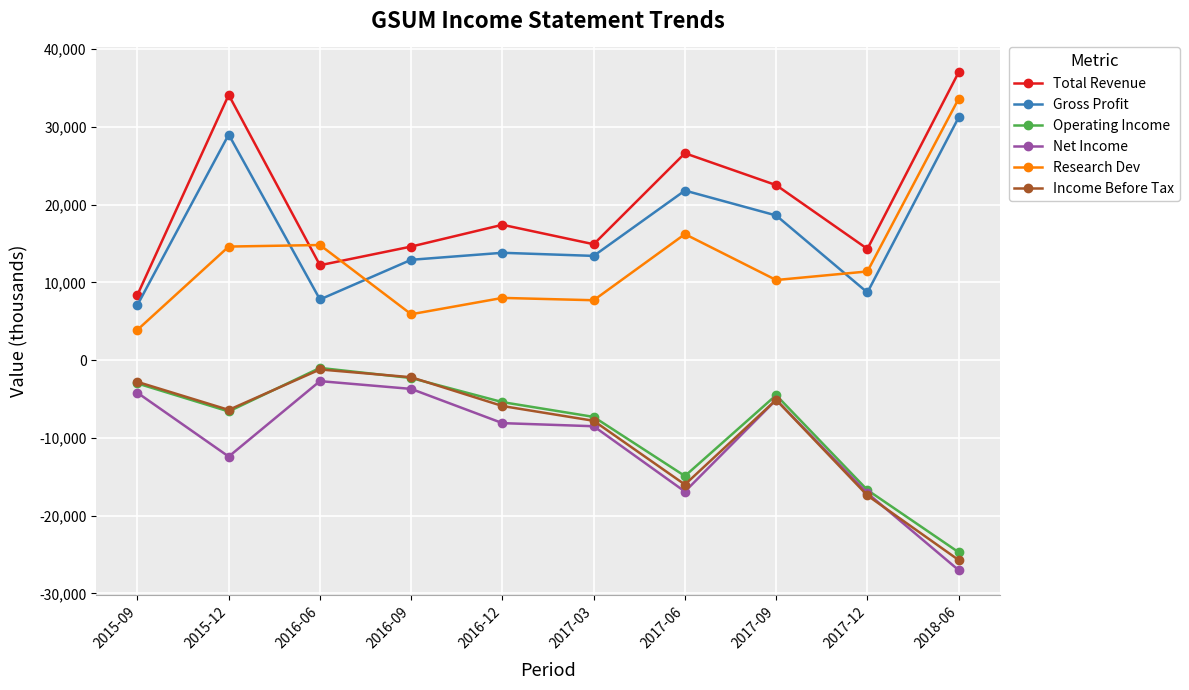

Does the chart have visible grid lines?

Yes